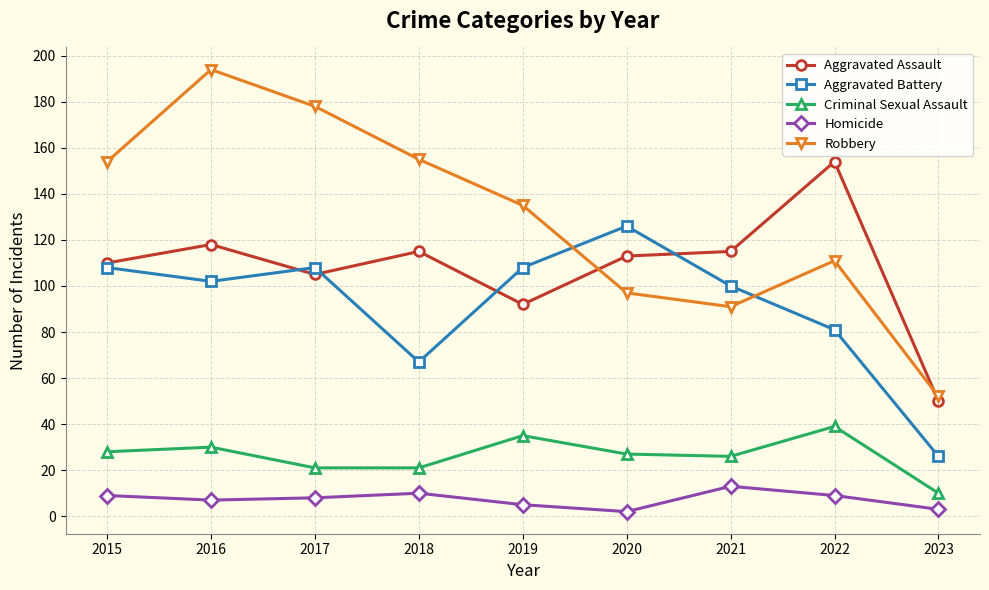

How many interior local valleys does the Robbery series have?

1